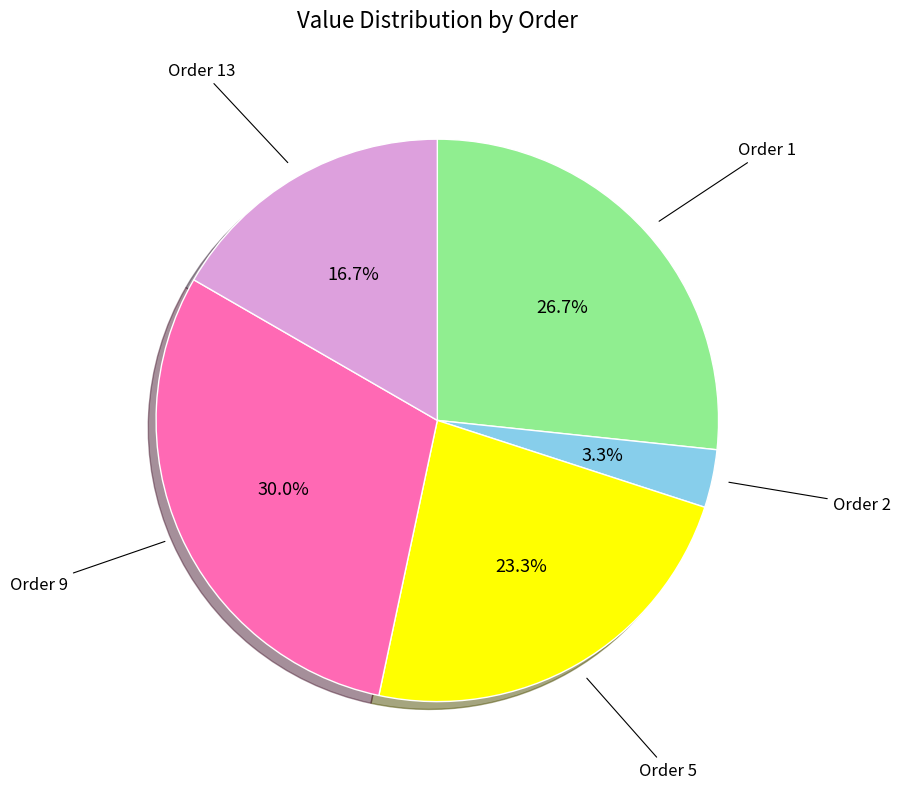

Is there any slice that represents more than half of the pie?

No